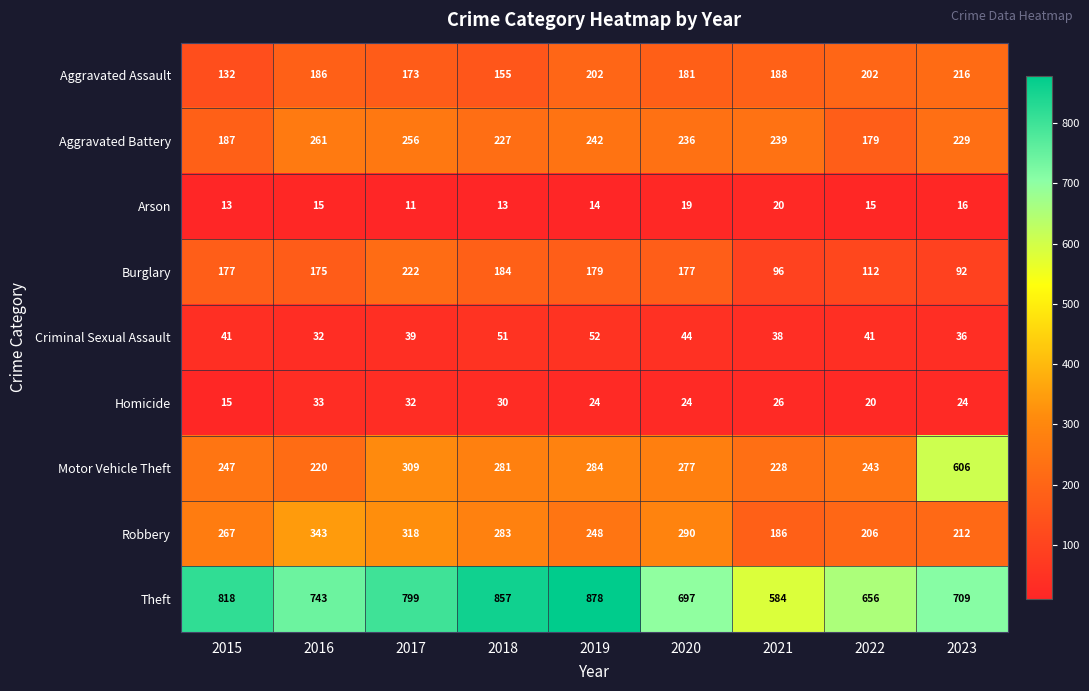

What is the sum of all Criminal Sexual Assault values?

374